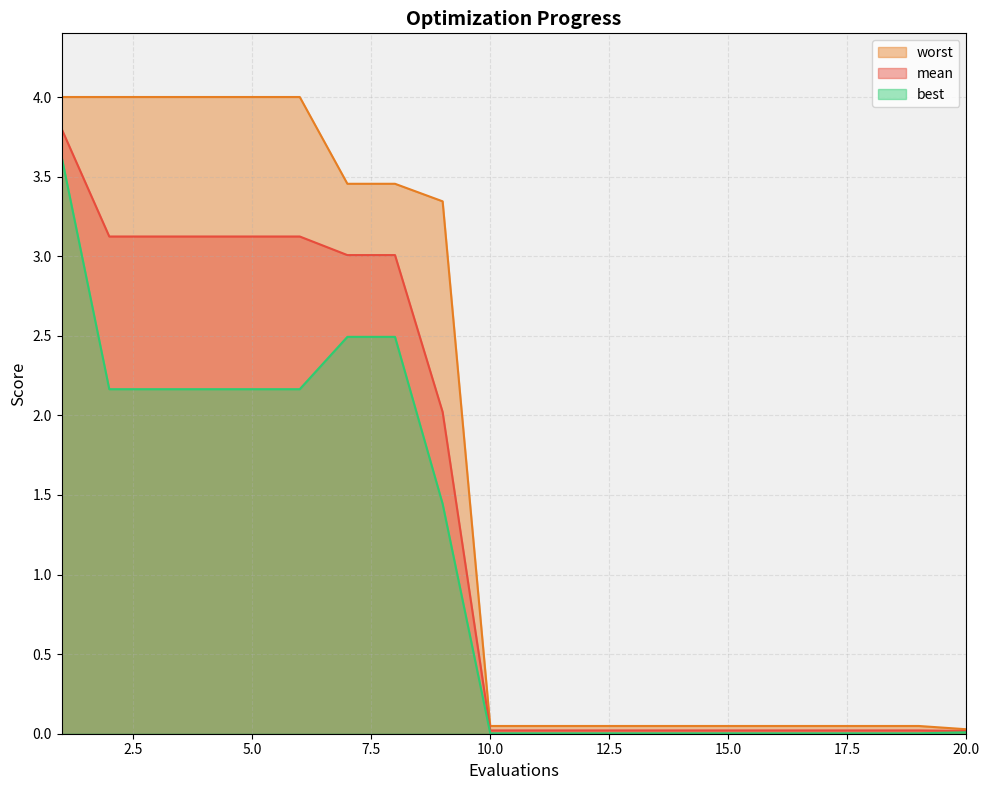

The value of best at 14 is 0.0. True or false?

False